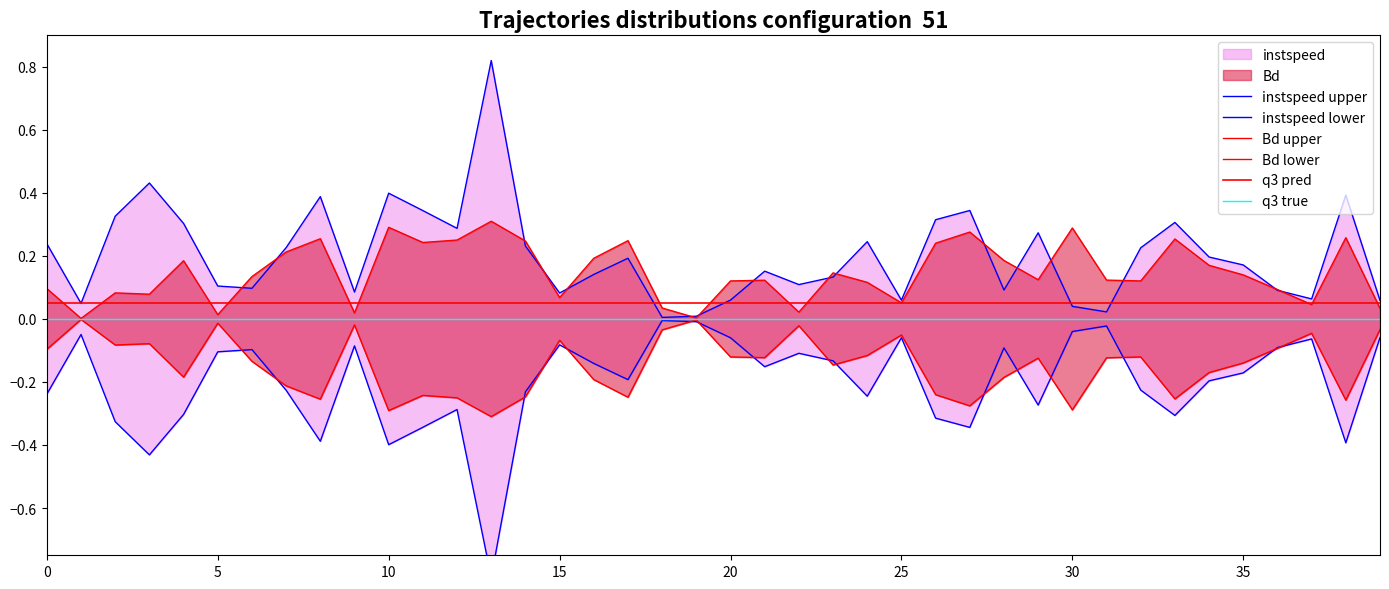

True or false: Bd upper and Bd lower cross at least once.

False